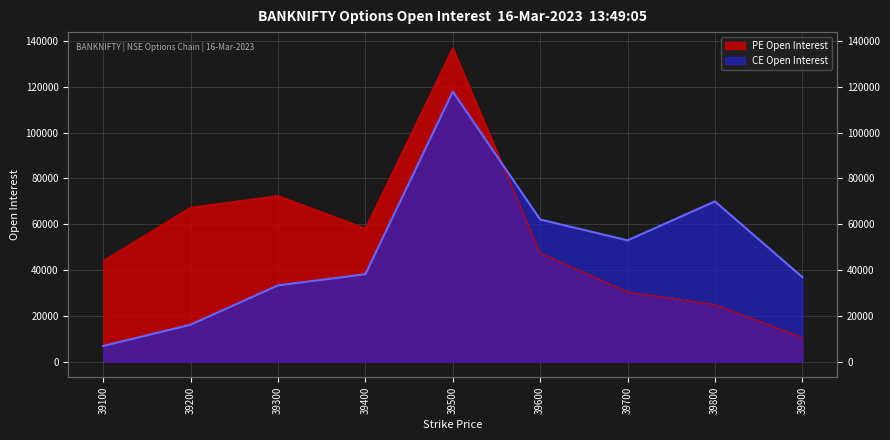

At which category does PE Open Interest reach its first local peak?

39300